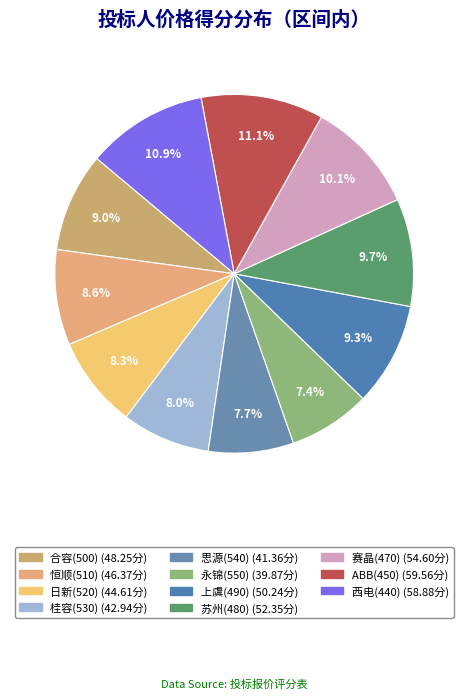

Rank the categories by value from lowest to highest.

永锦(550), 思源(540), 桂容(530), 日新(520), 恒顺(510), 合容(500), 上虞(490), 苏州(480), 赛晶(470), 西电(440), ABB(450)